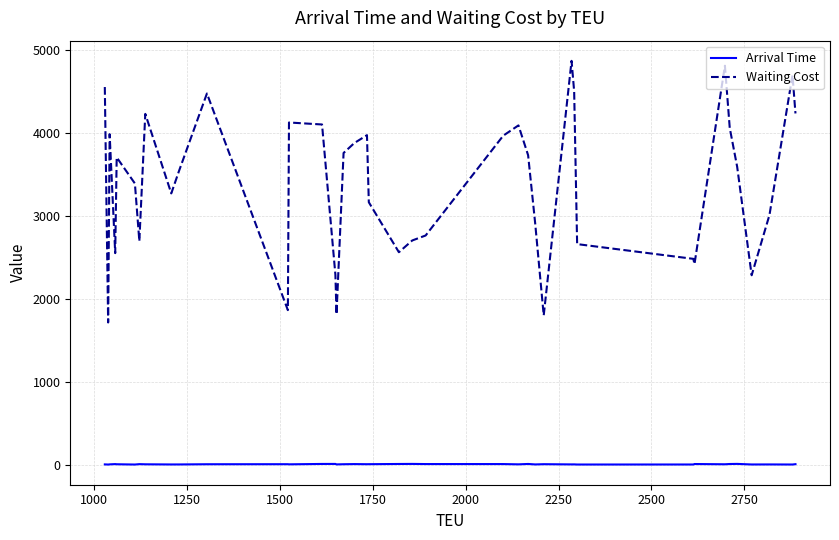

True or false: Waiting Cost has more than 0 points higher than both neighbors.

True